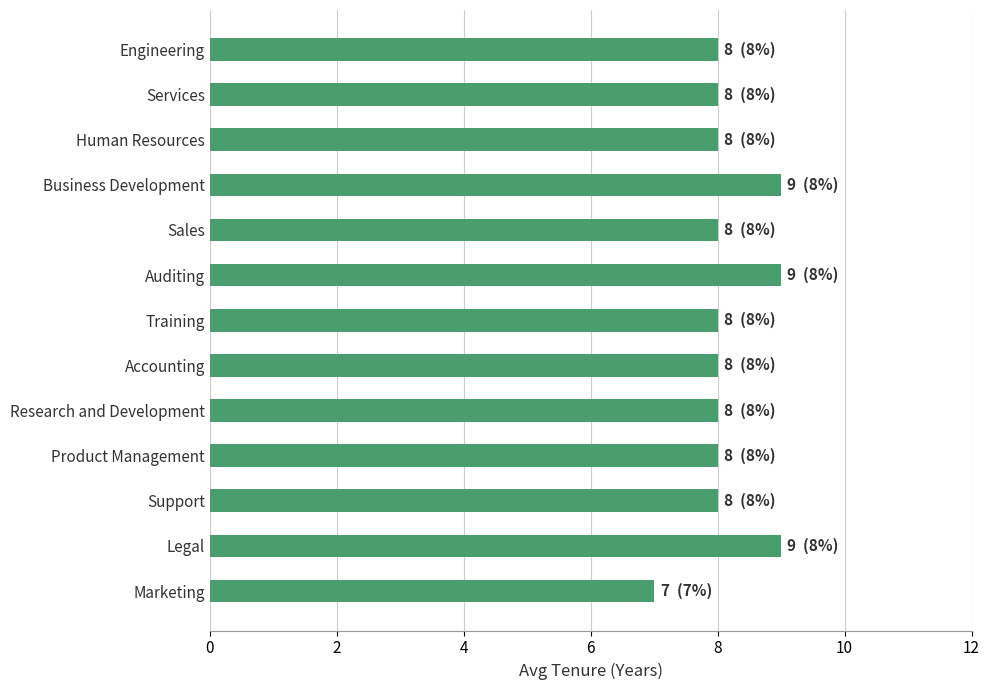

Approximately how many times larger is the value at Product Management compared to Marketing?

1.1